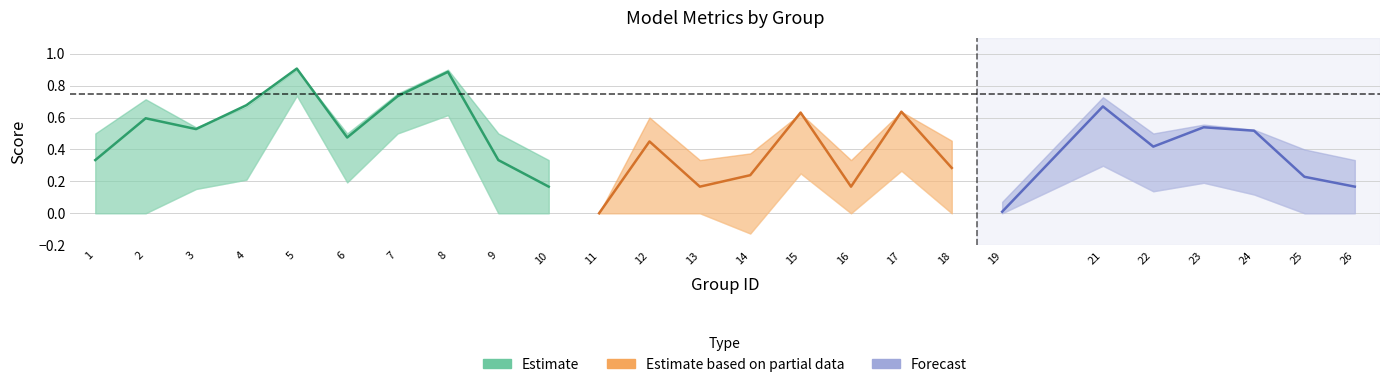

What is the maximum value shown in the chart?

0.9